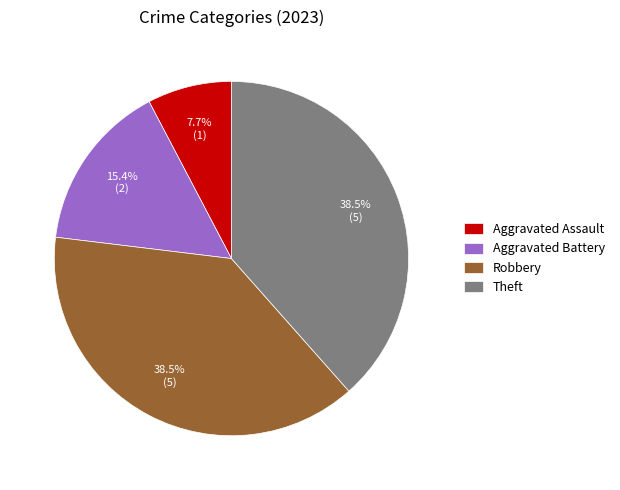

How many slices are in this pie chart?

4